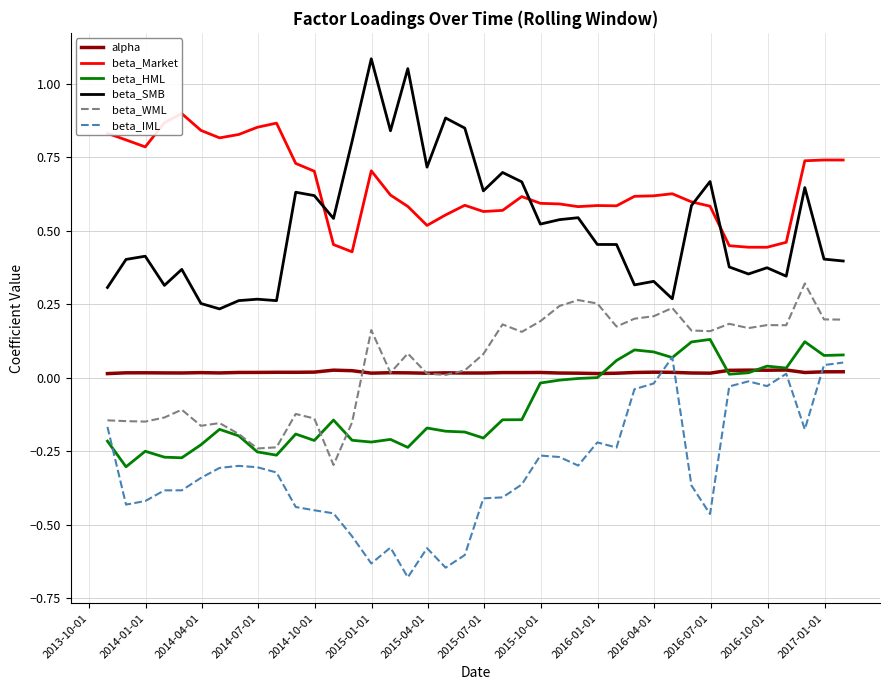

True or false: beta_HML and beta_SMB intersect in this chart.

False